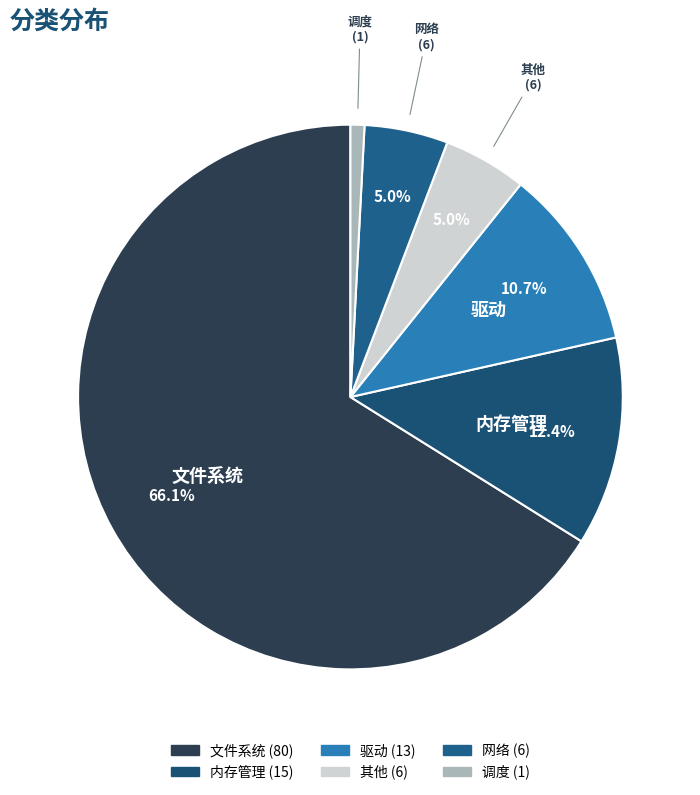

What percentage is NOT represented by 内存管理?

87.6%